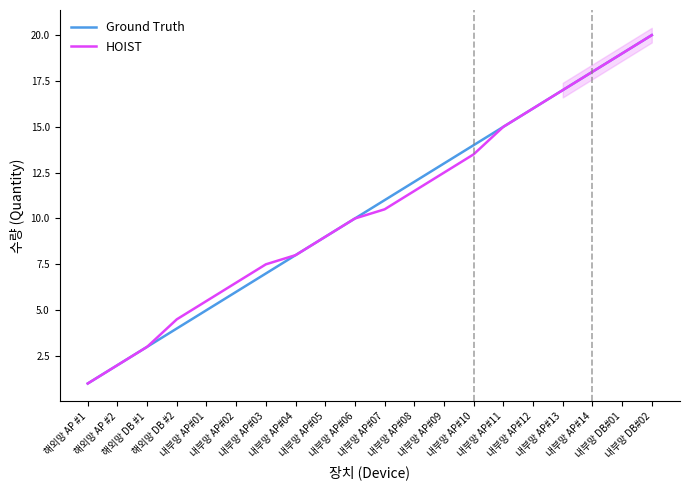

True or false: HOIST has more than 1 points higher than both neighbors.

False